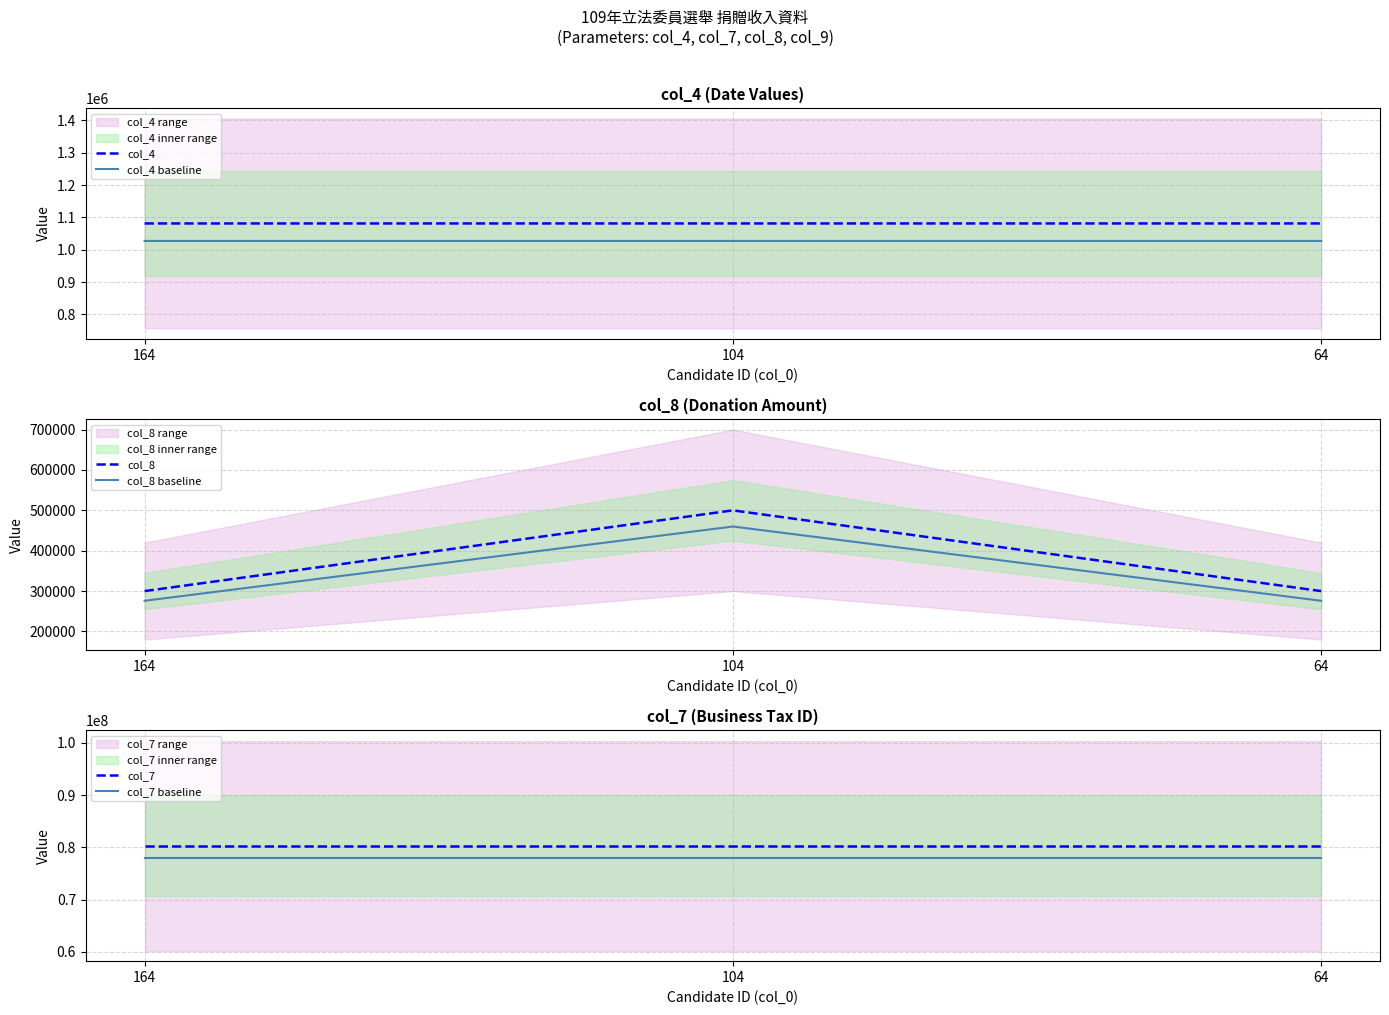

Rank the categories by col_7 value from highest to lowest.

164, 104, 64